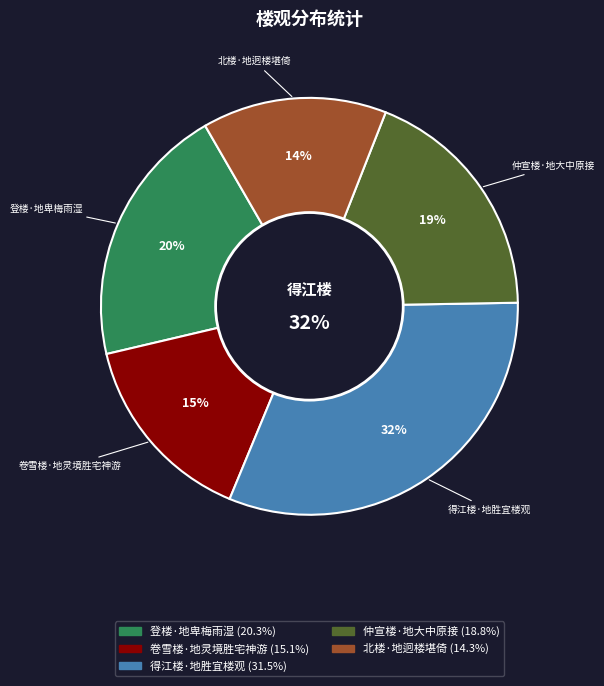

Which slice is the largest?

得江楼·地胜宜楼观